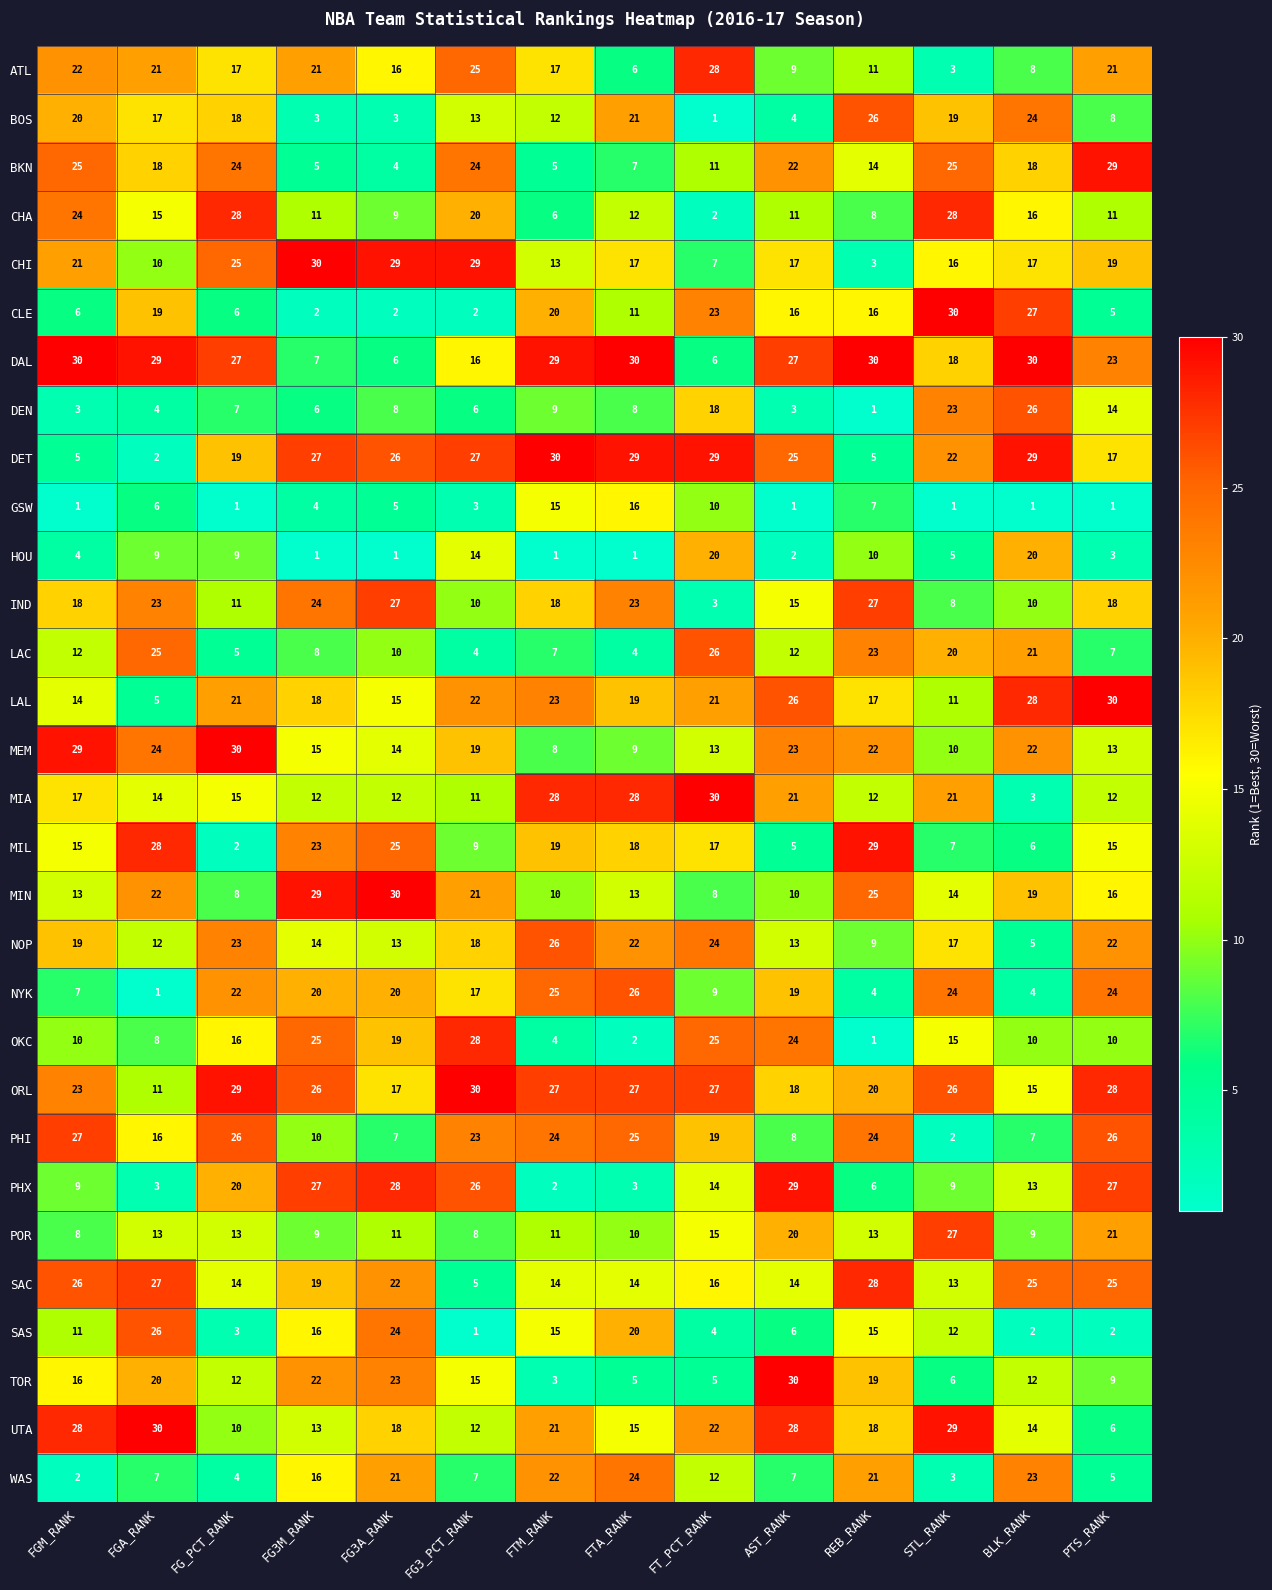

Is it true that CLE equals 15 at FTA_RANK?

False